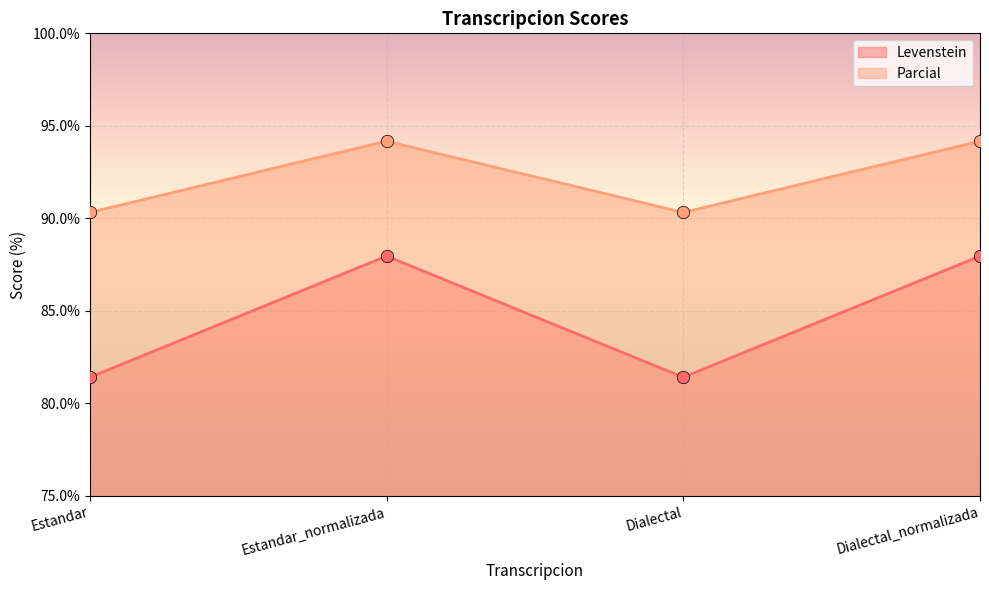

Which series reaches the maximum Y coordinate?

Parcial